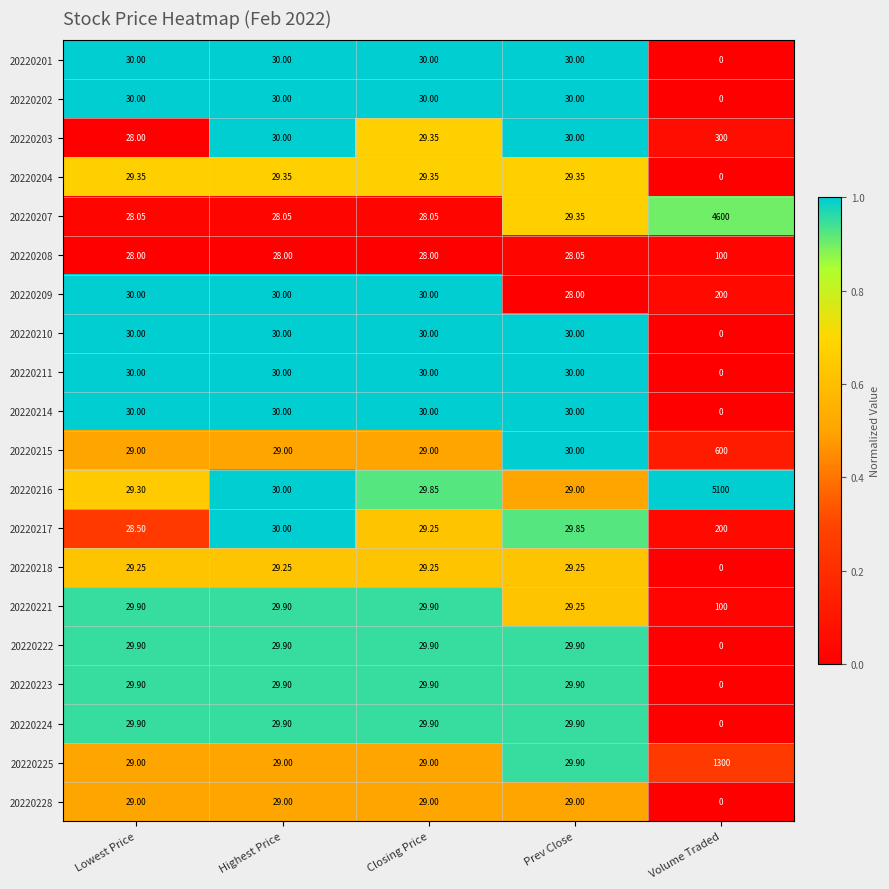

Between Lowest Price and Closing Price, which series saw the biggest shift?

20220203